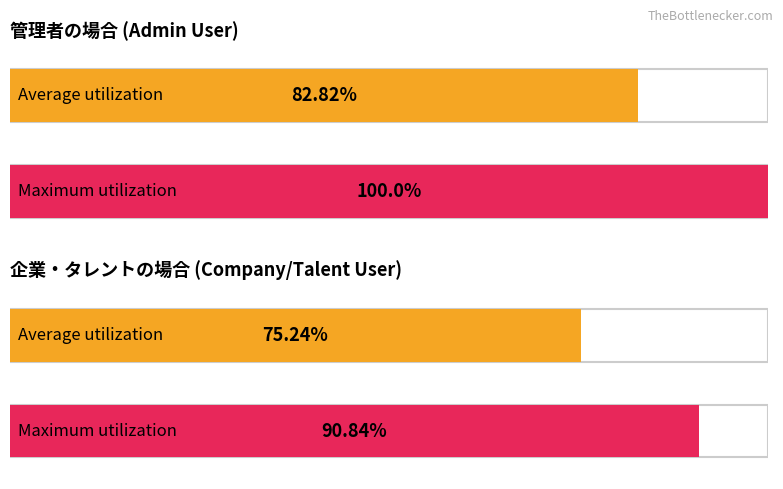

Rank the series at nj_talent_user from highest to lowest value.

Maximum utilization, Average utilization